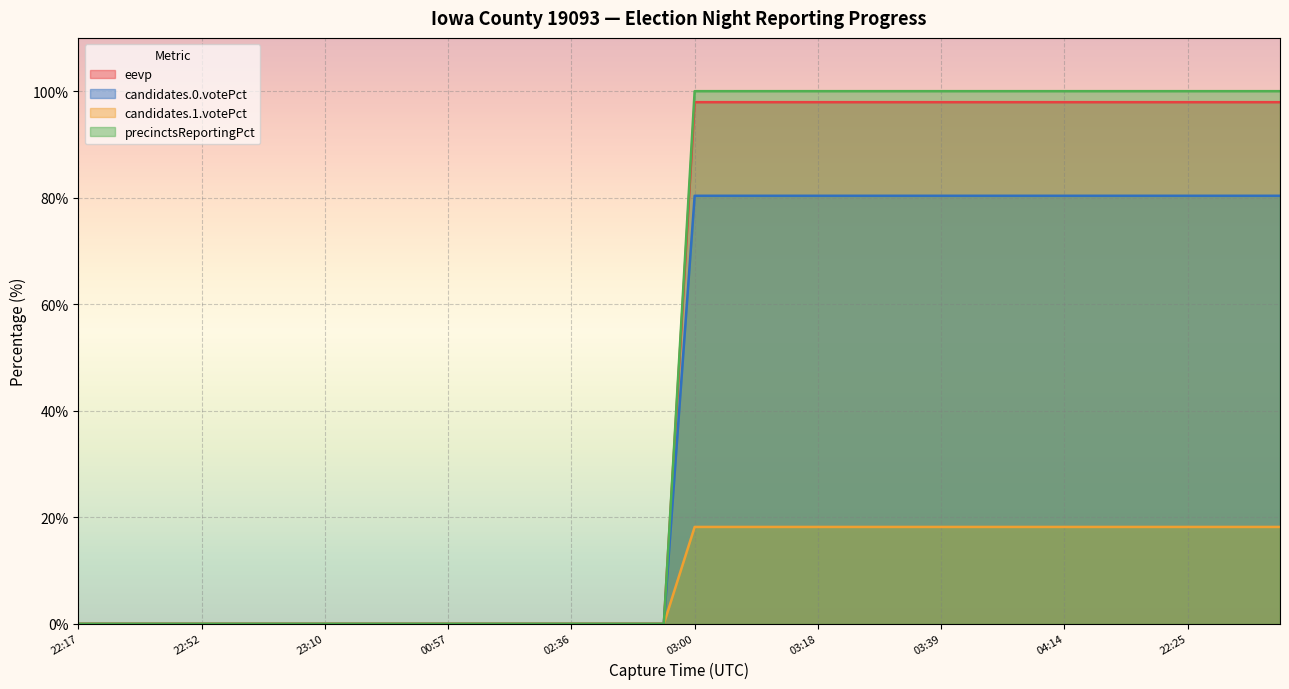

Which series has the widest spread of values?

precinctsReportingPct